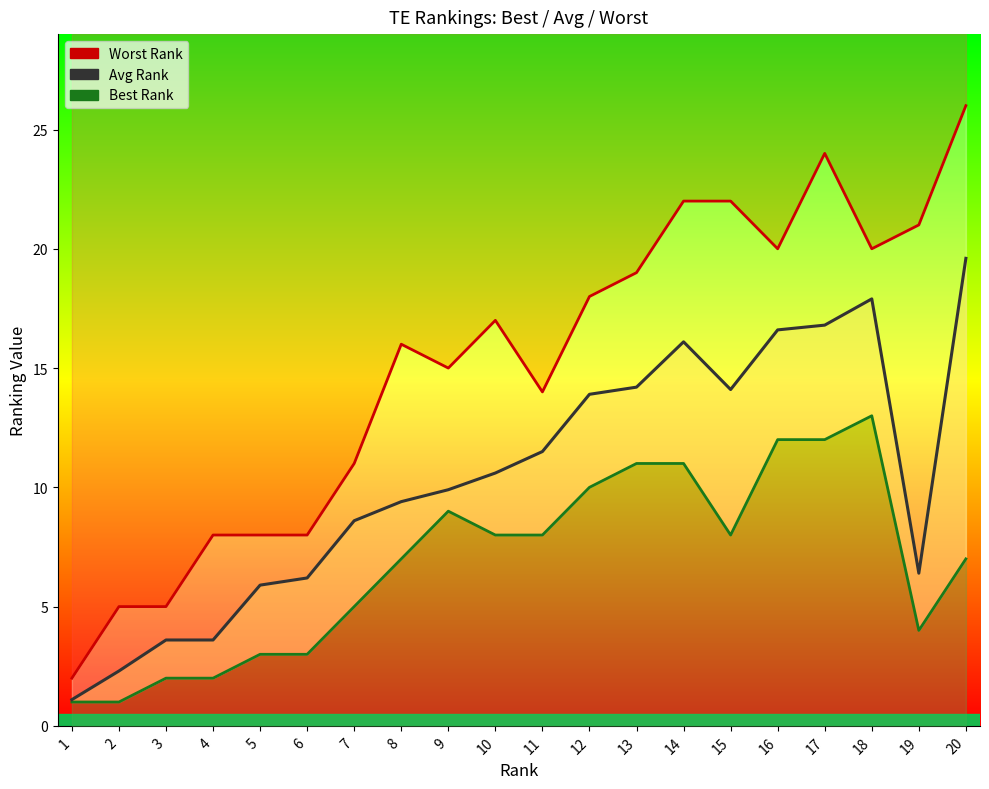

True or false: Worst Rank has more than 1 points higher than both neighbors.

True